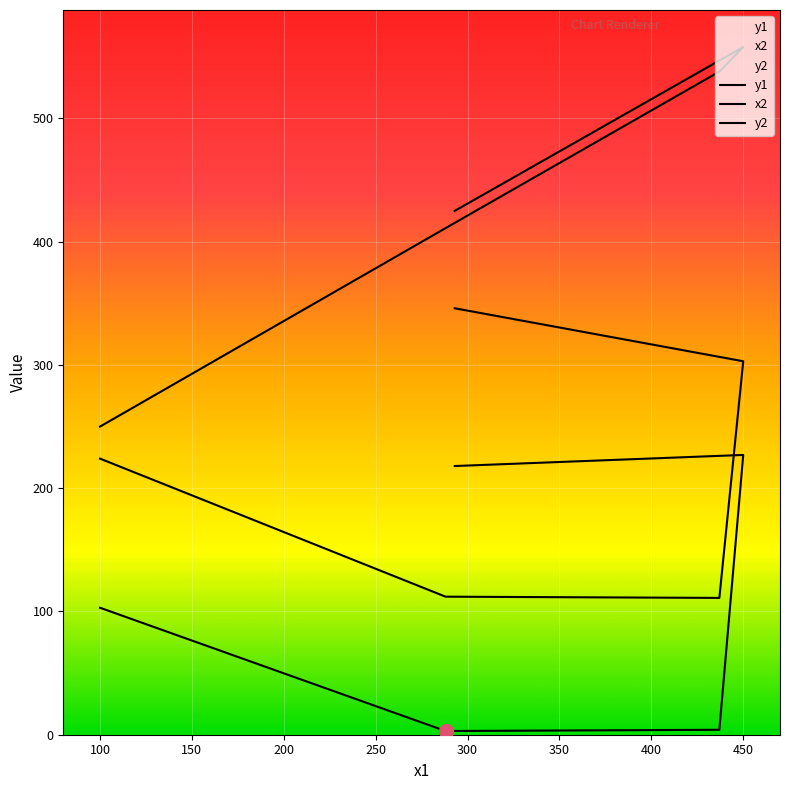

Which category has the lowest value in the x2 series?

100